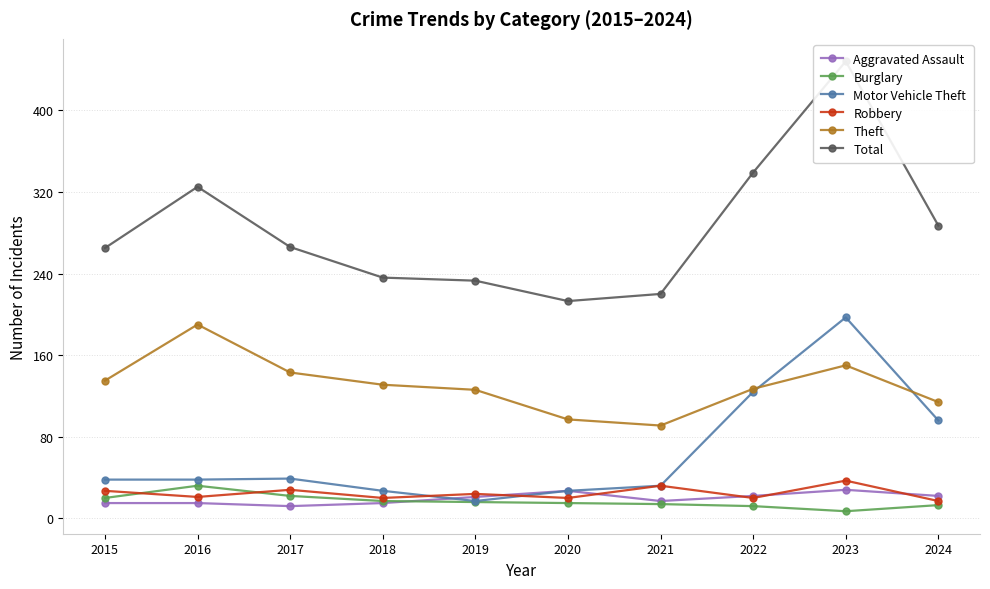

Between 2016 and 2020, which is larger?

2020